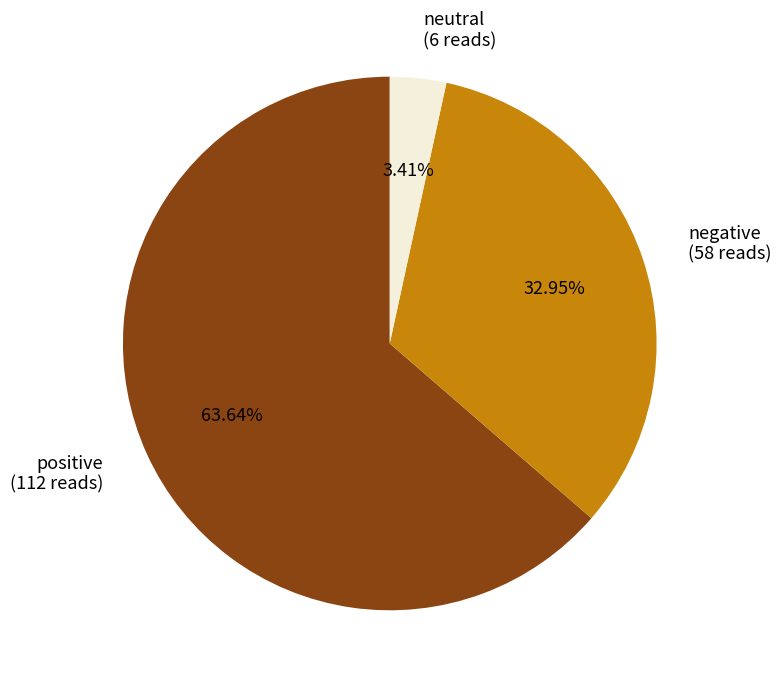

Is there a majority slice in this chart?

Yes